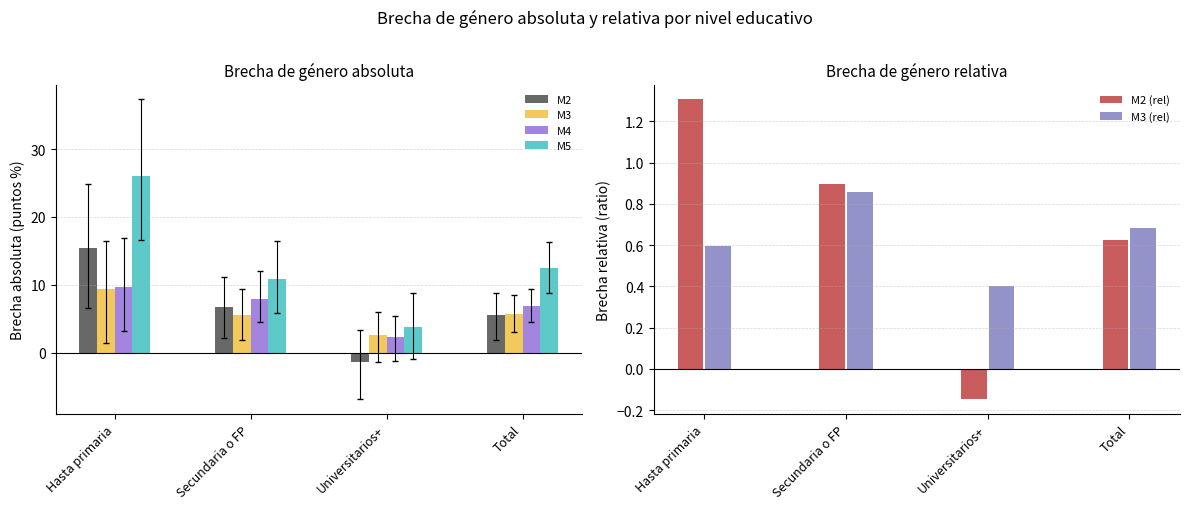

How many bars are there in each group?

6